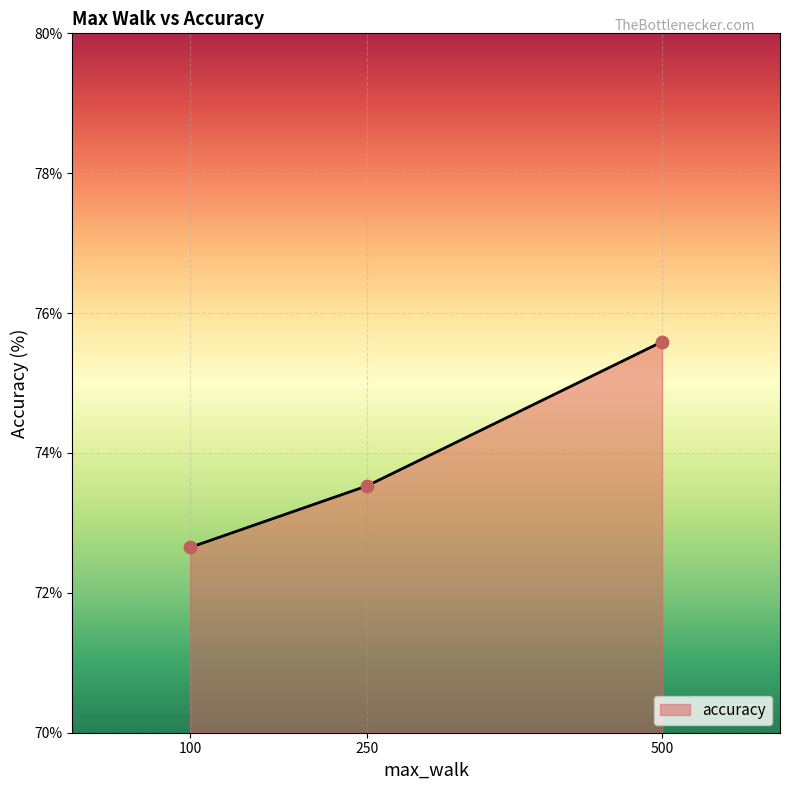

Which has a higher value, 100 or 500?

500